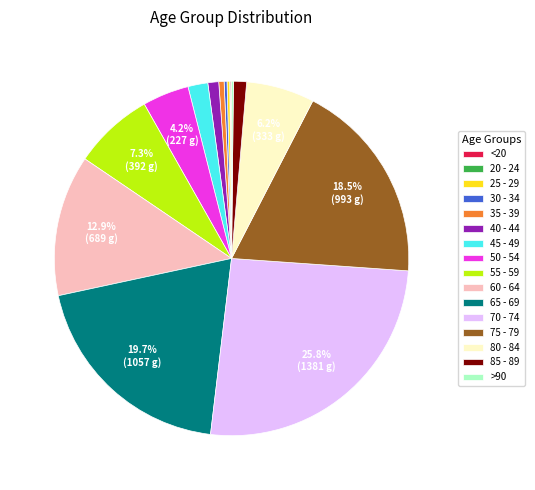

Is there a majority slice in this chart?

No